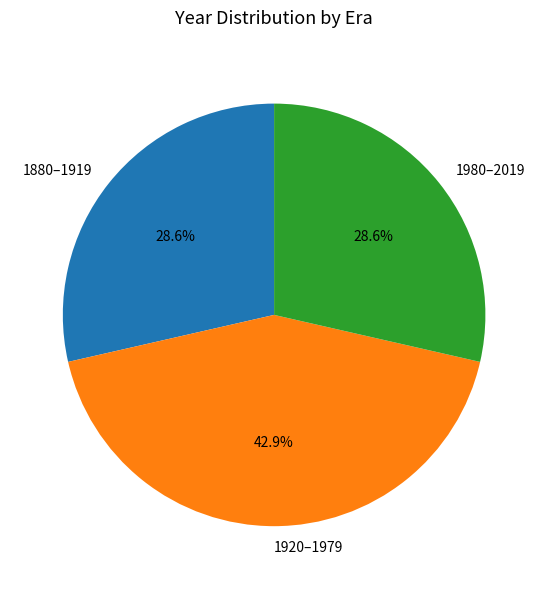

To the nearest percent, what is the average slice percentage?

33%